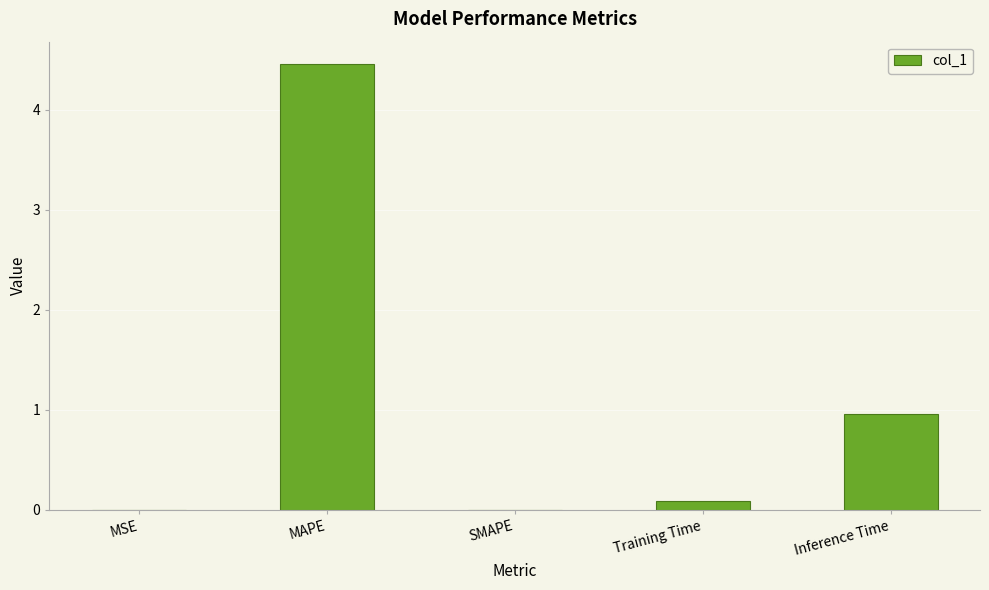

Where is the data nearest to the value 2?

Inference Time